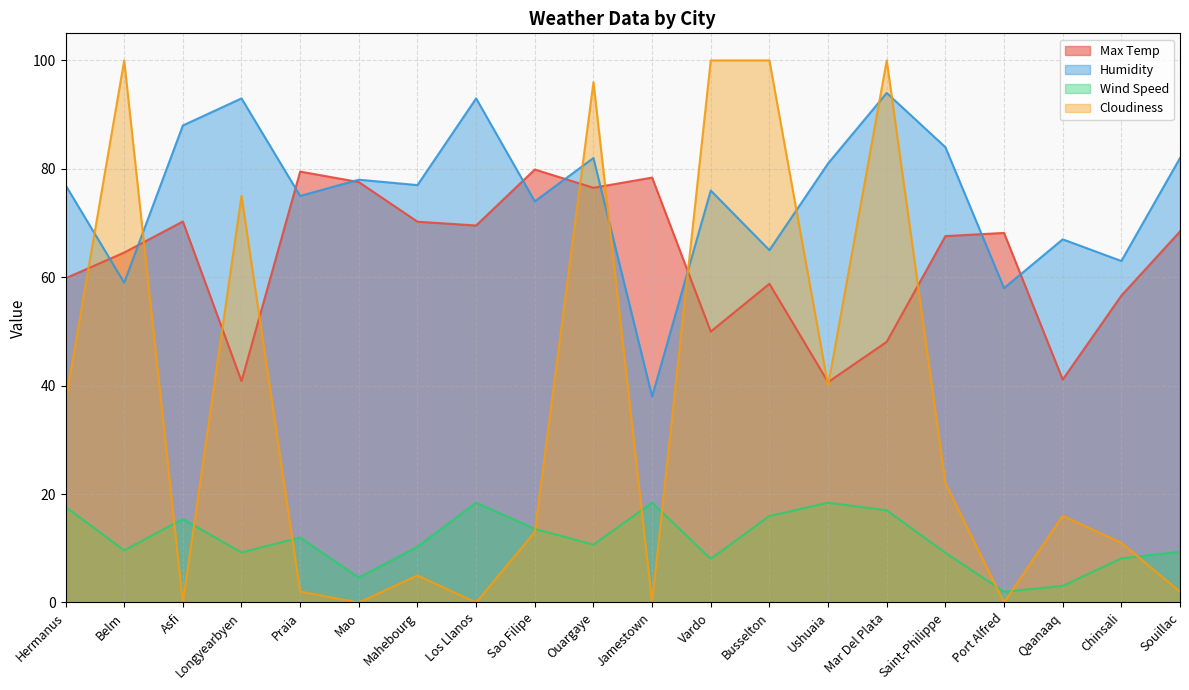

What is the maximum value for Wind Speed?

18.4